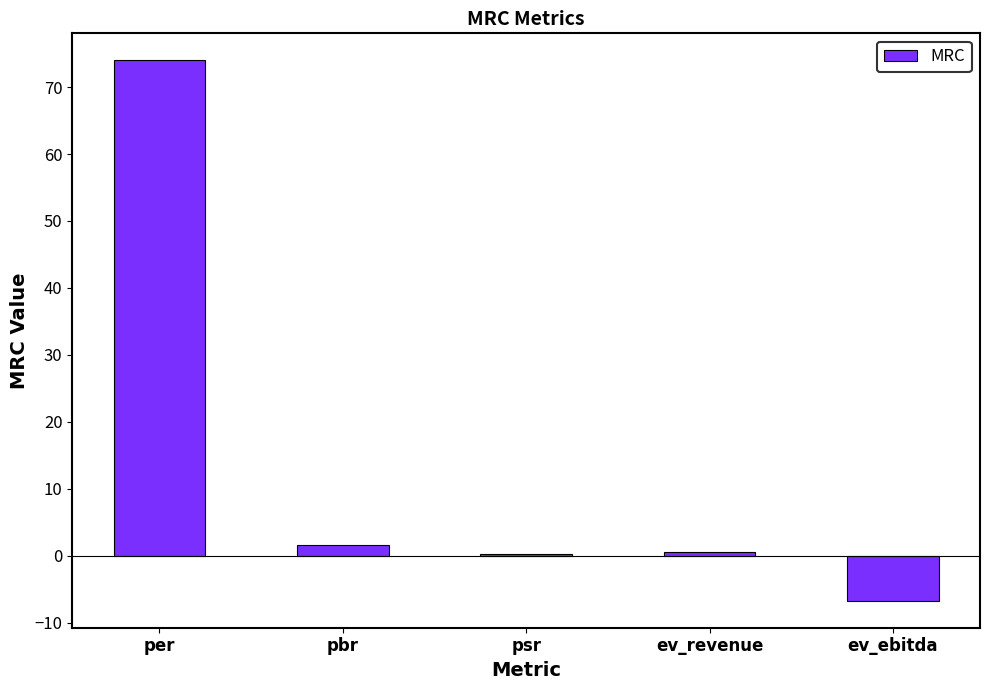

What is the sum of all values?

69.5